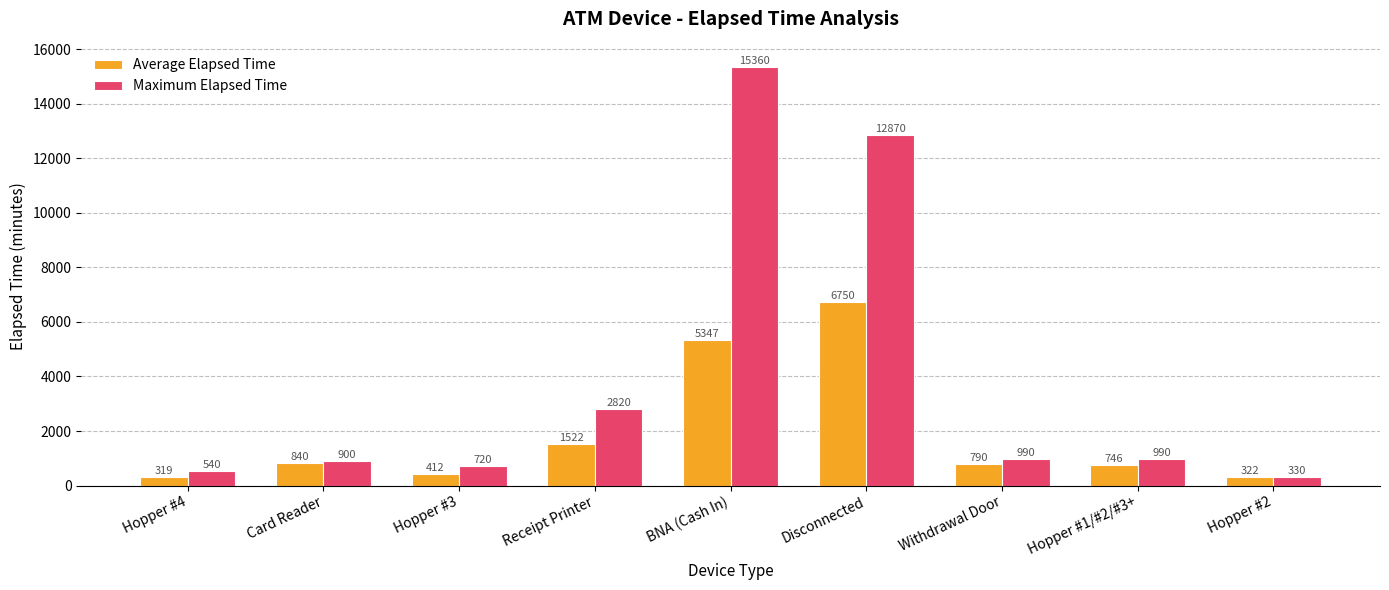

What value does the Maximum Elapsed Time series have at Hopper #2?

330.0